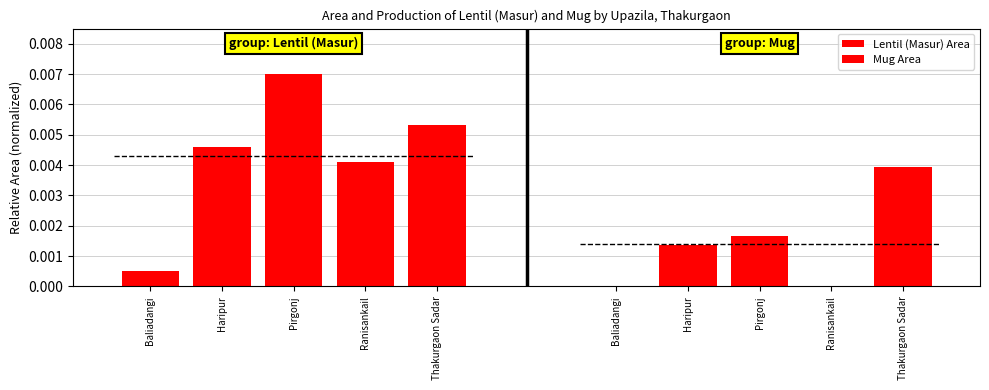

List the series in order of their peak value, lowest first.

Mug Area, Lentil (Masur) Area